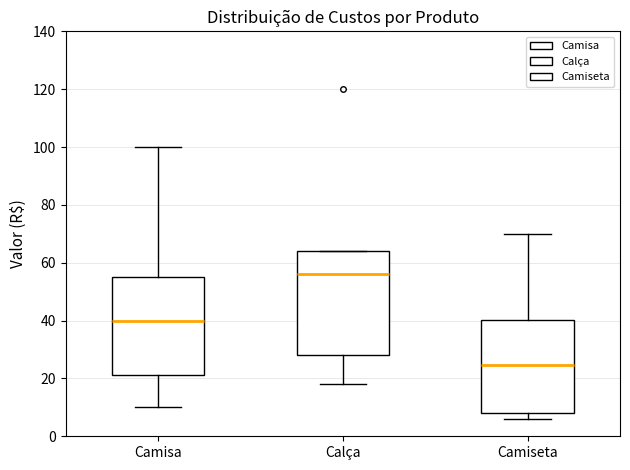

Reading left to right, read every box against the y-axis: the position of its median line, the range the box covers, and the ends of its whiskers. The values are not printed on the chart, so give them approximately, as read against the axis.

Camisa: median 40, box 22 to 56, whiskers 10 to 100
Calça: median 56, box 28 to 64, whiskers 18 to 64
Camiseta: median 24, box 8 to 40, whiskers 6 to 70